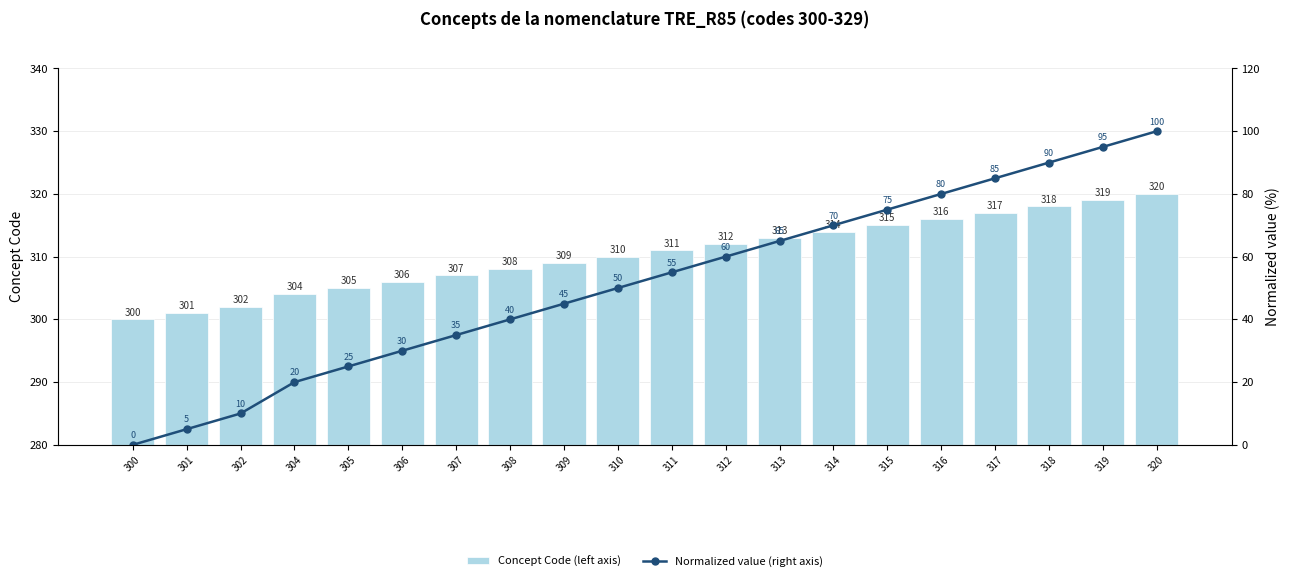

True or false: Concept Code (left axis) has a value of 308.0 at 308.

True